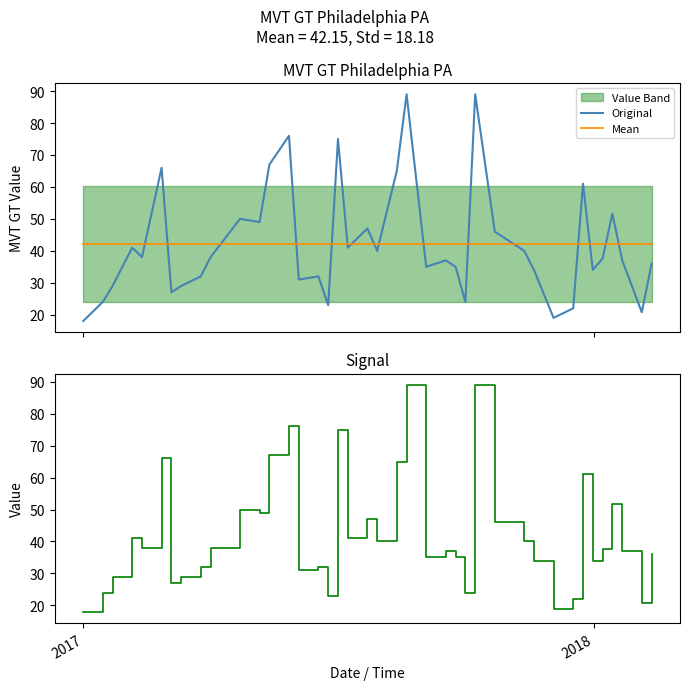

True or false: Original and Mean cross at least once.

True